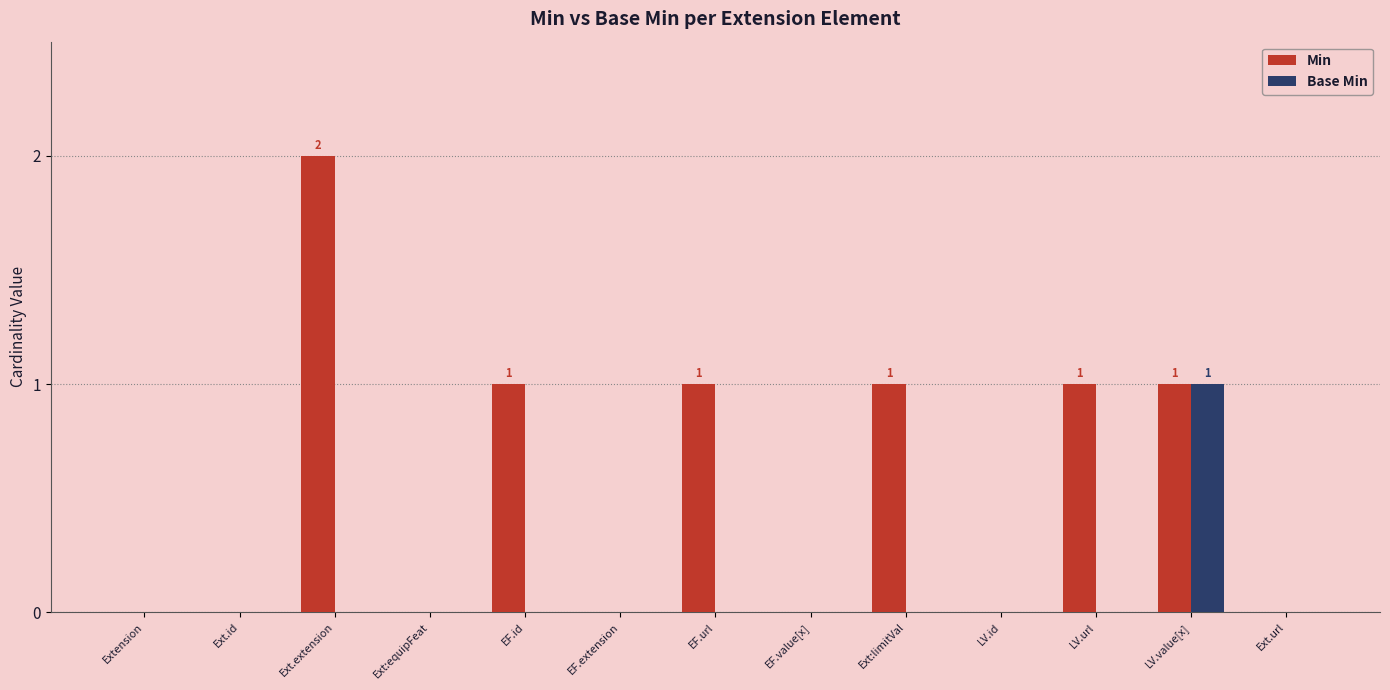

How many categories are shown in the chart?

13